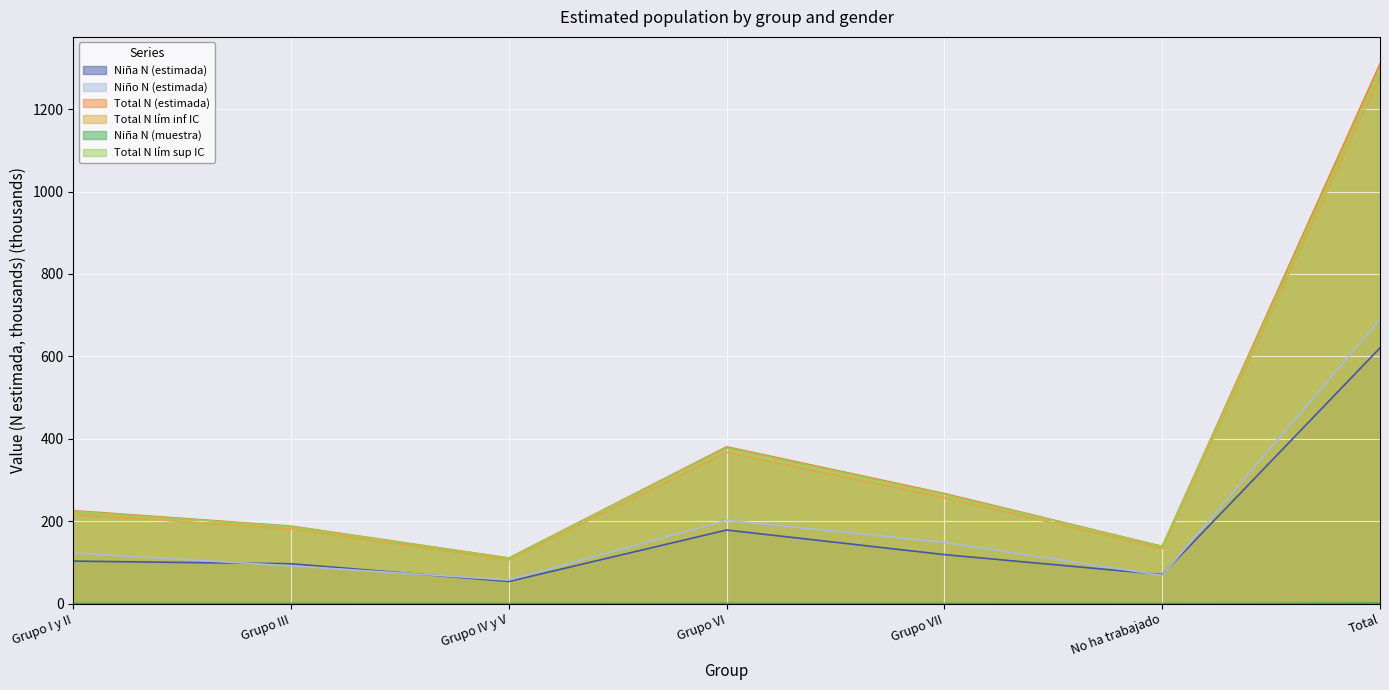

What is the value of the Total N (estimada) point at the 3rd from the left?

110.4